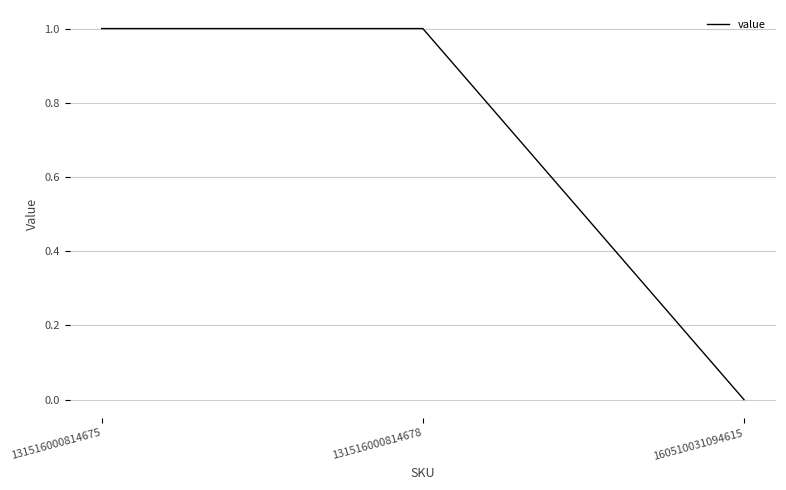

Reading left to right, what are all the values shown in this chart?

131516000814675=1	131516000814678=1	160510031094615=0